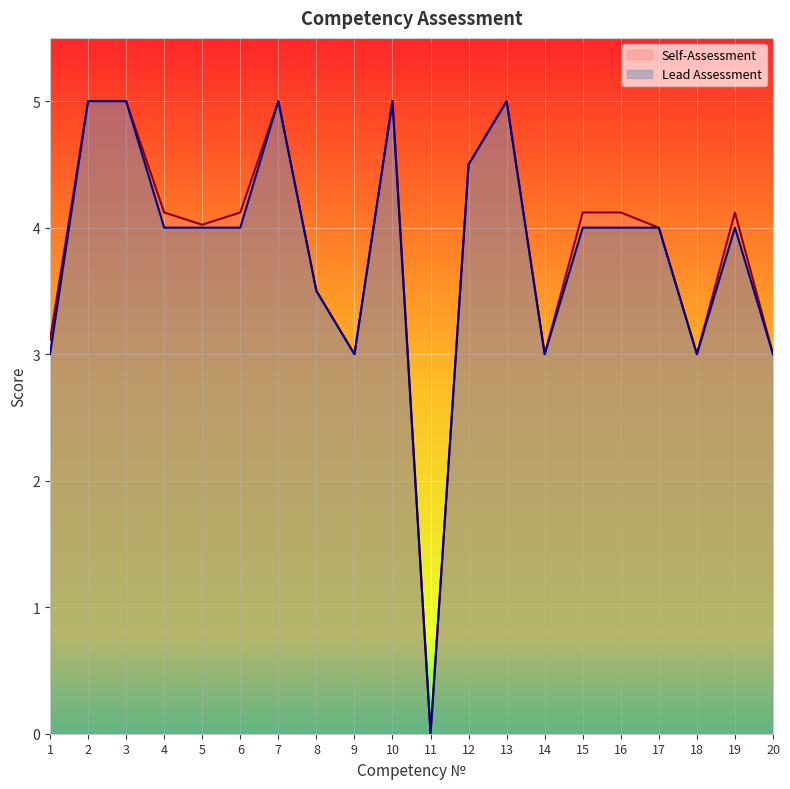

Reading left to right, extract all data points from this chart.

Self-Assessment: 1=3.1	2=5.0	3=5.0	4=4.1	5=4.0	6=4.1	7=5.0	8=3.5	9=3.0	10=5.0	11=0.0	12=4.5	13=5.0	14=3.0	15=4.1	16=4.1	17=4.0	18=3.0	19=4.1	20=3.0
Lead Assessment: 1=3.0	2=5.0	3=5.0	4=4.0	5=4.0	6=4.0	7=5.0	8=3.5	9=3.0	10=5.0	11=0.0	12=4.5	13=5.0	14=3.0	15=4.0	16=4.0	17=4.0	18=3.0	19=4.0	20=3.0